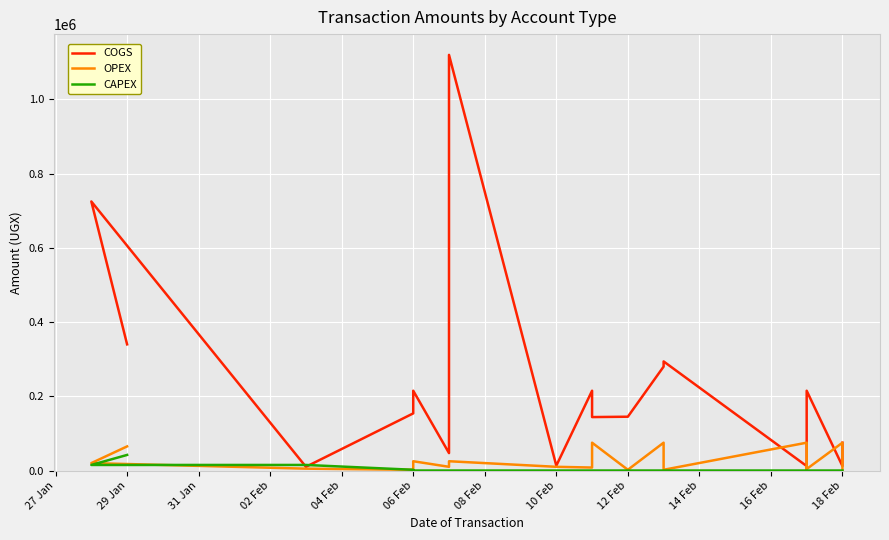

Rank the series by their maximum value, from lowest to highest.

CAPEX, OPEX, COGS